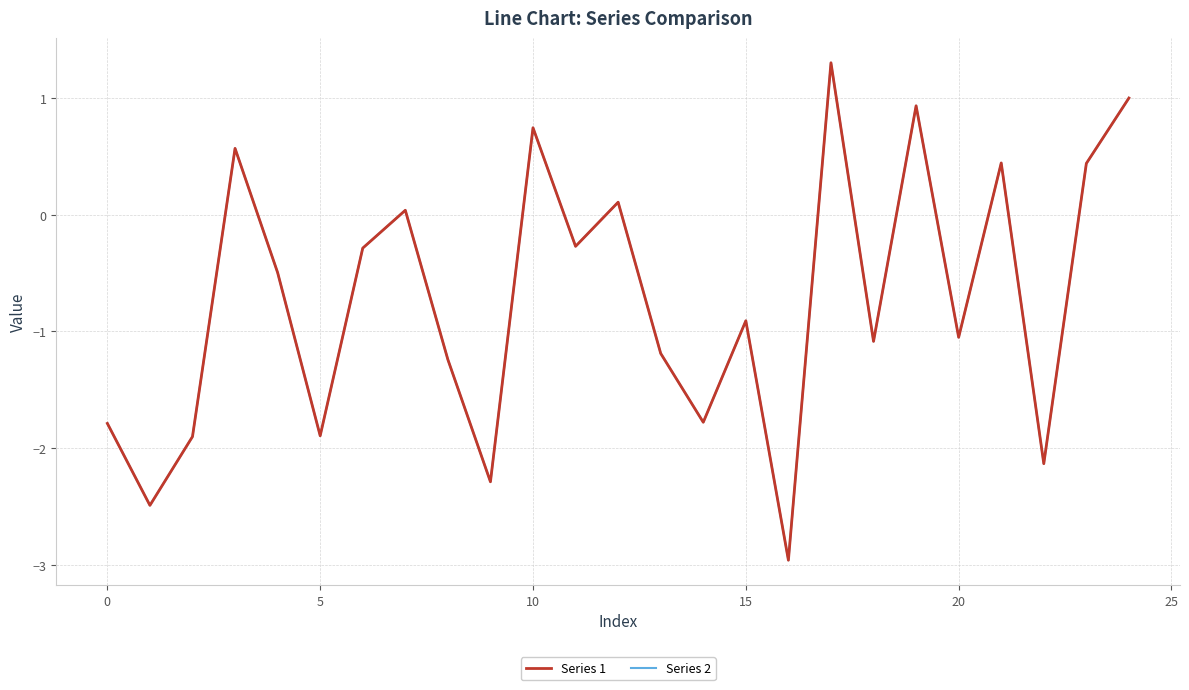

What is the minimum value for Series 1?

-3.0